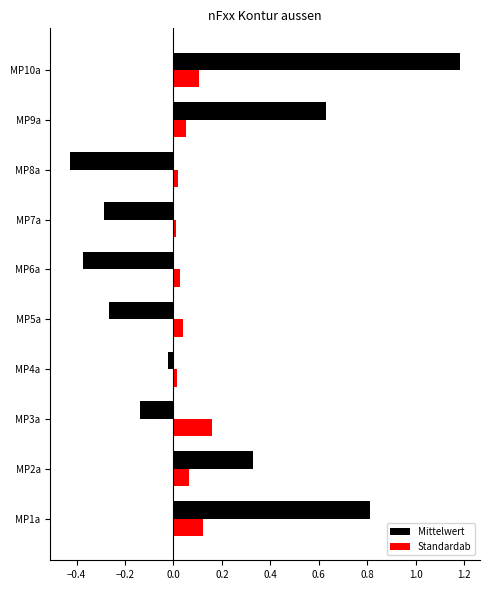

At MP5a, list the series in order from largest to smallest.

Standardab, Mittelwert